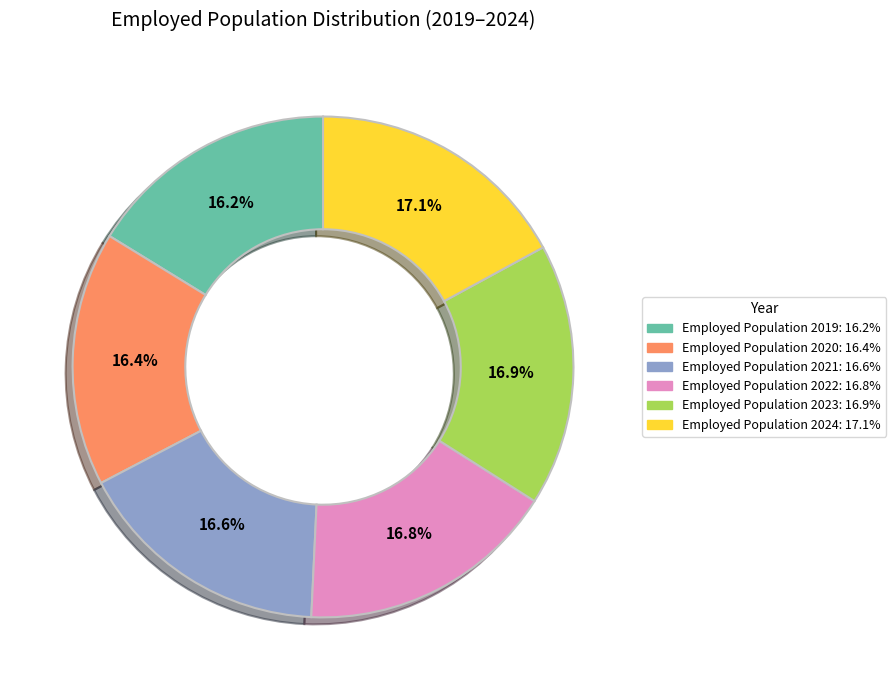

Is there any slice that represents more than half of the pie?

No